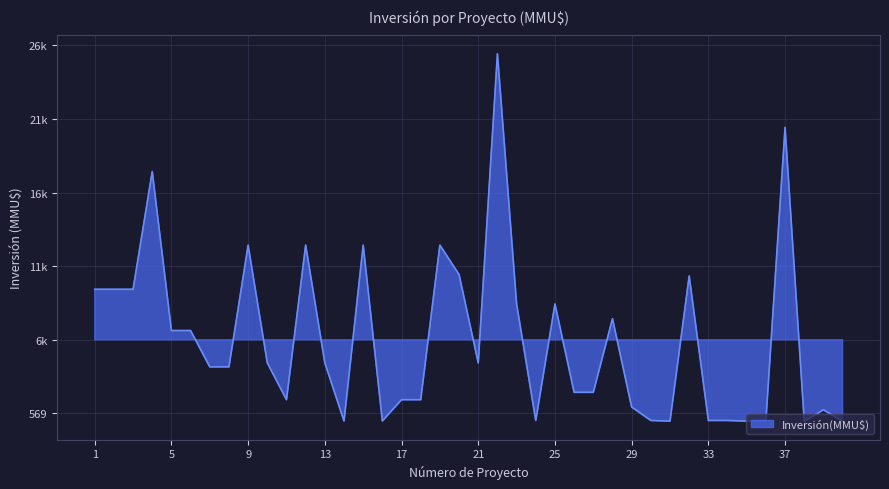

Rank the categories by value from lowest to highest.

38, 40, 31, 35, 14, 16, 24, 30, 33, 34, 36, 39, 29, 11, 17, 18, 26, 27, 7, 8, 10, 13, 21, 5, 6, 28, 23, 25, 1, 2, 3, 32, 20, 9, 12, 15, 19, 4, 37, 22